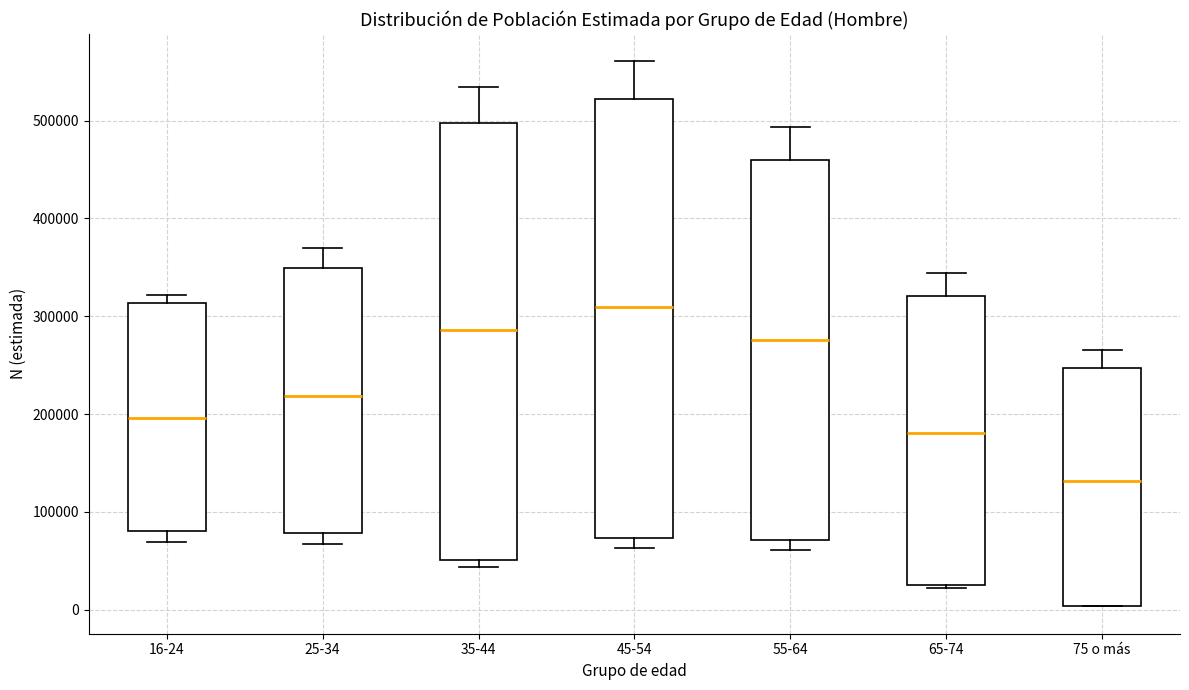

Reading left to right, read every box against the y-axis: the position of its median line, the range the box covers, and the ends of its whiskers. The values are not printed on the chart, so give them approximately, as read against the axis.

16-24: median 200000, box 80000 to 310000, whiskers 70000 to 320000
25-34: median 220000, box 80000 to 350000, whiskers 70000 to 370000
35-44: median 290000, box 50000 to 500000, whiskers 40000 to 530000
45-54: median 310000, box 70000 to 520000, whiskers 60000 to 560000
55-64: median 280000, box 70000 to 460000, whiskers 60000 to 490000
65-74: median 180000, box 30000 to 320000, whiskers 20000 to 340000
75 o más: median 130000, box 0 to 250000, whiskers 0 to 270000